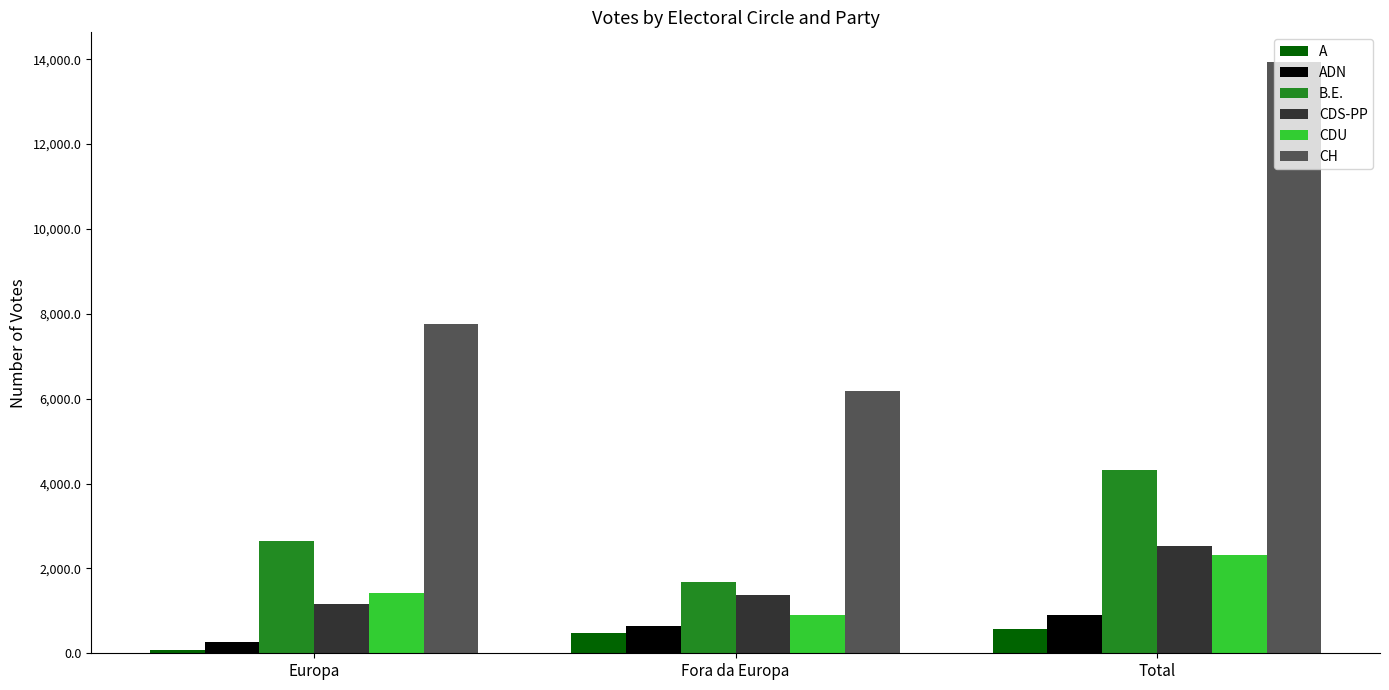

What value does the B.E. series have at Total, to the nearest 50?

4300